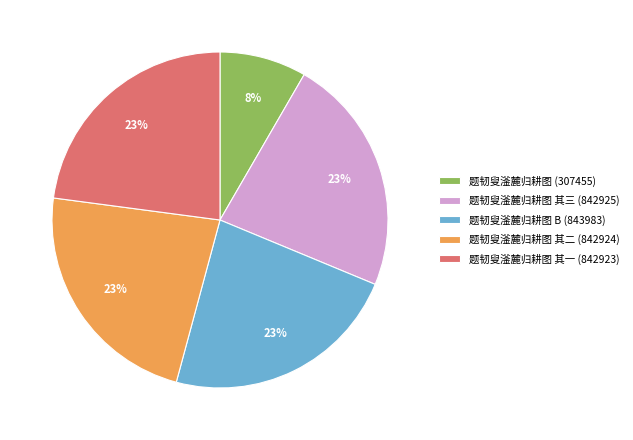

To the nearest percent, what portion does 题韧叟滏麓归耕图 其二 (842924) represent?

23%